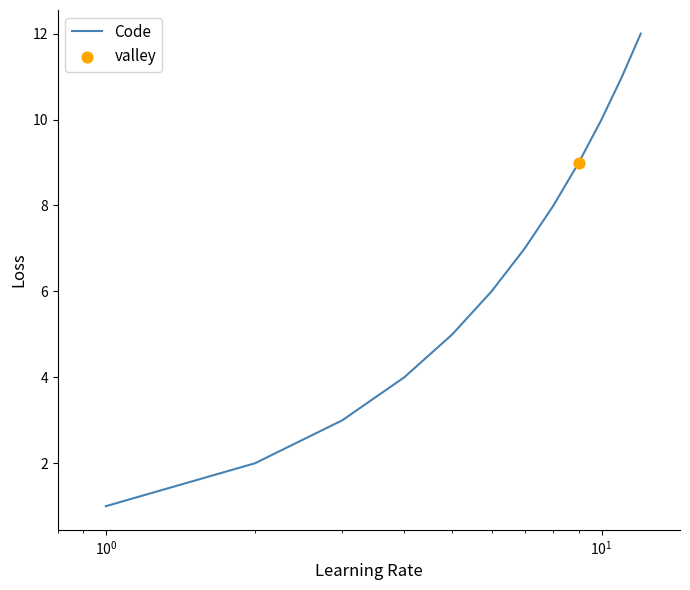

What is the difference between the maximum and minimum values?

11